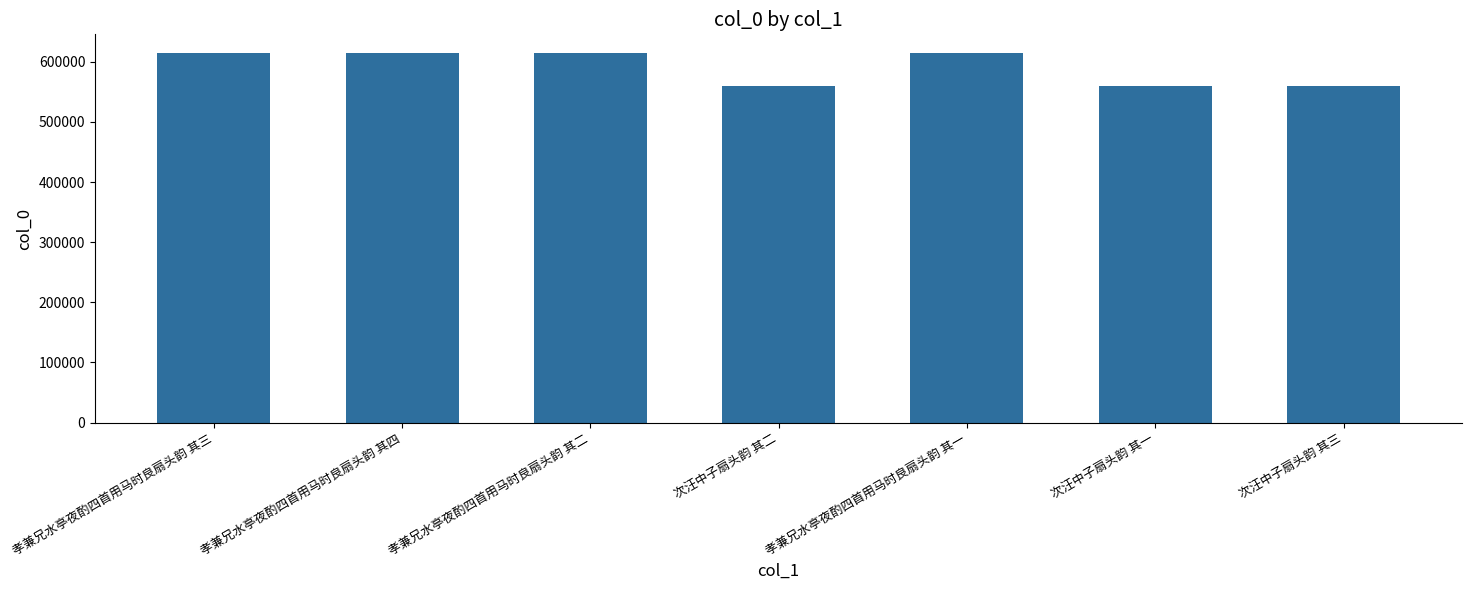

Are the bars horizontal?

No